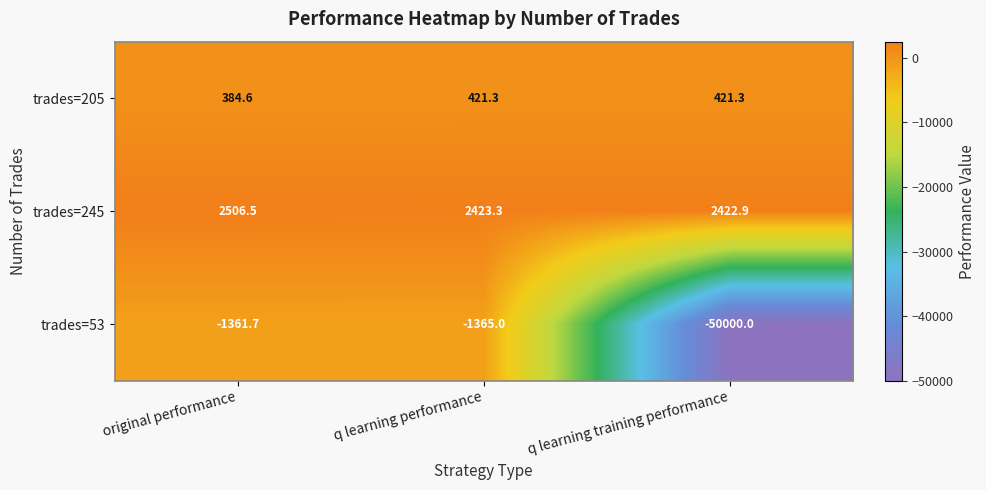

What is the difference between the highest and lowest values at q learning performance?

3788.3